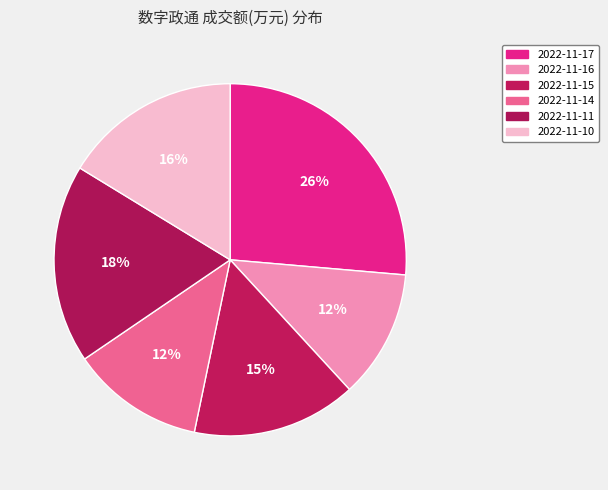

Is it true that 2022-11-15 is 15% of the pie?

True